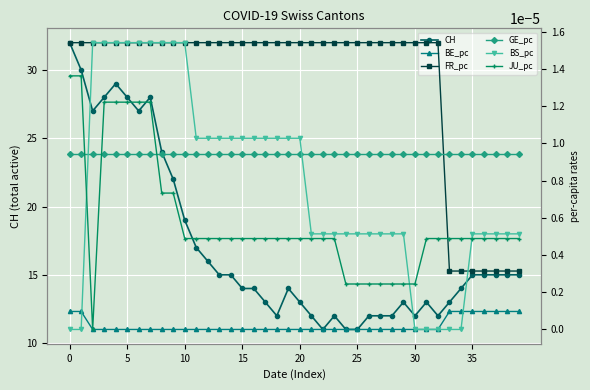

True or false: BE_pc has a value of -0.0 at 16.

False